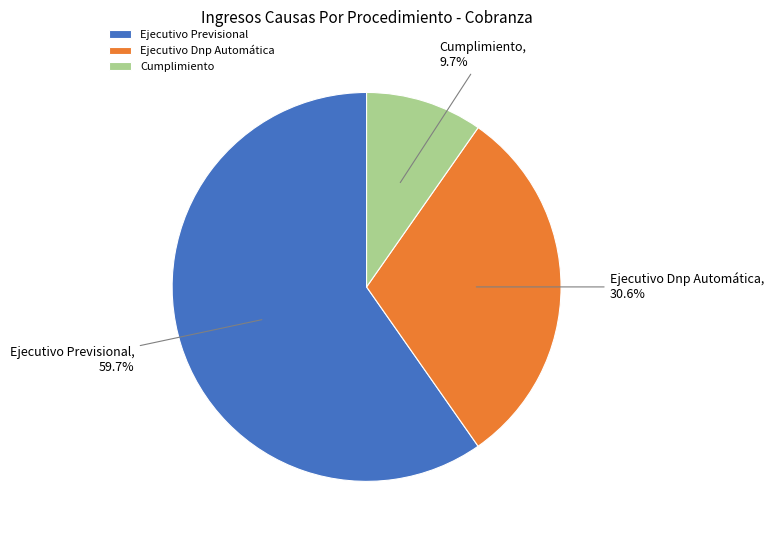

Which category accounts for the majority?

Ejecutivo Previsional